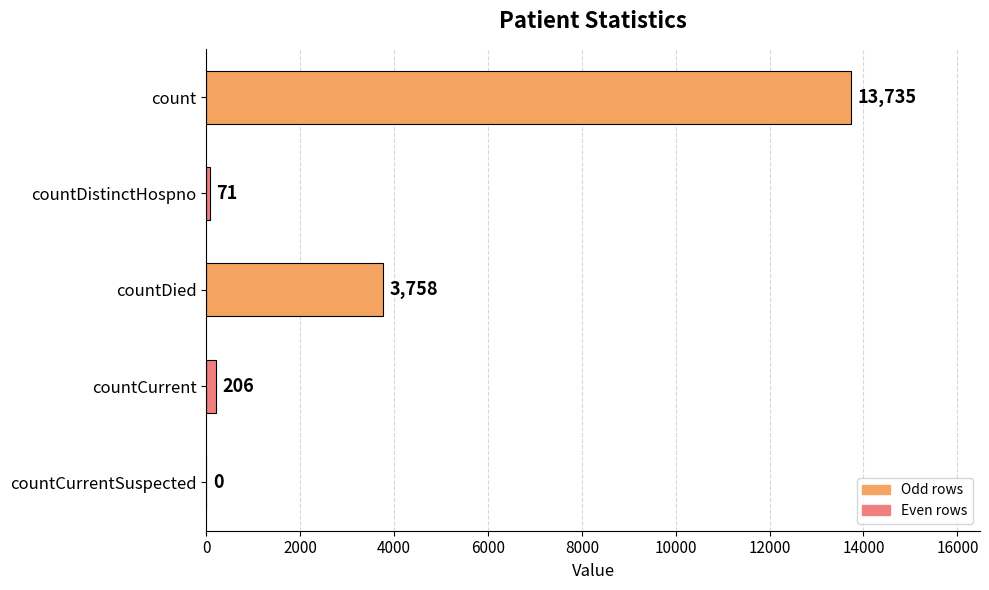

The value at countCurrentSuspected is 0. True or false?

True